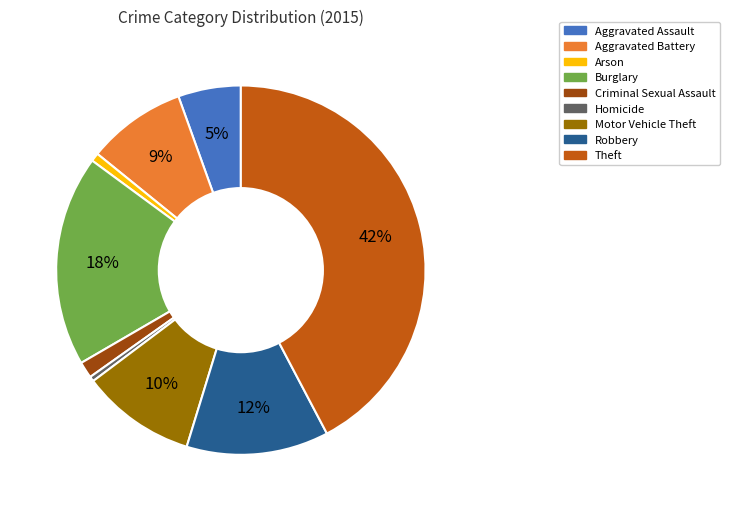

Does any single category account for the majority?

No